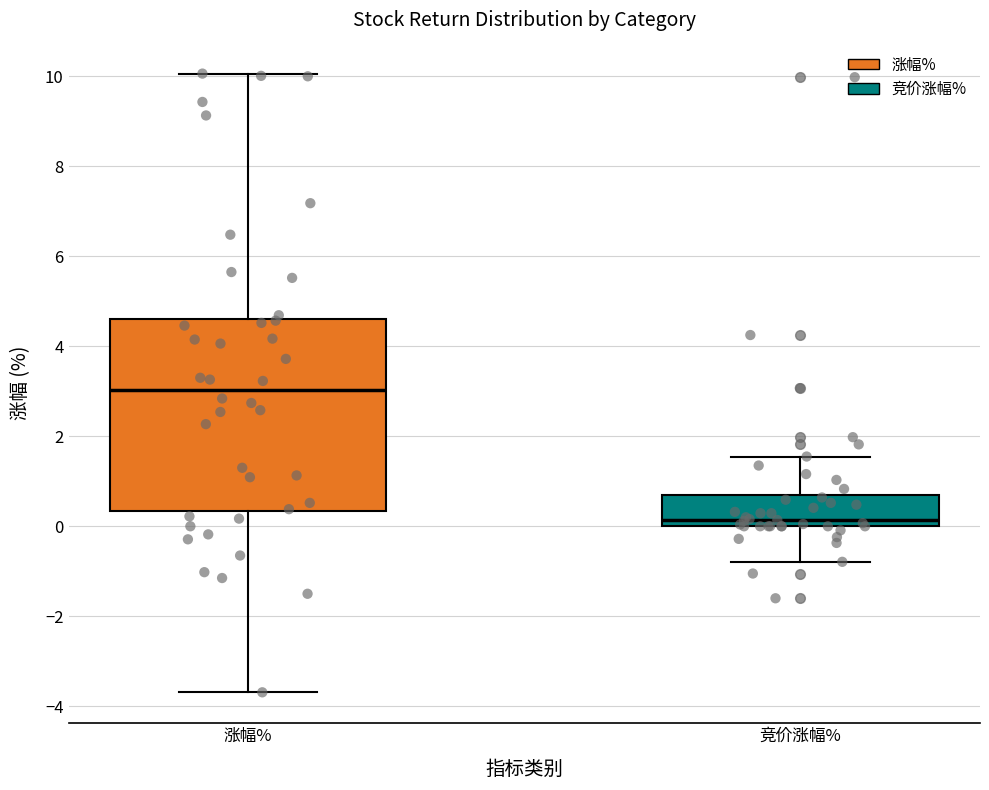

Which box has the highest median line?

涨幅%